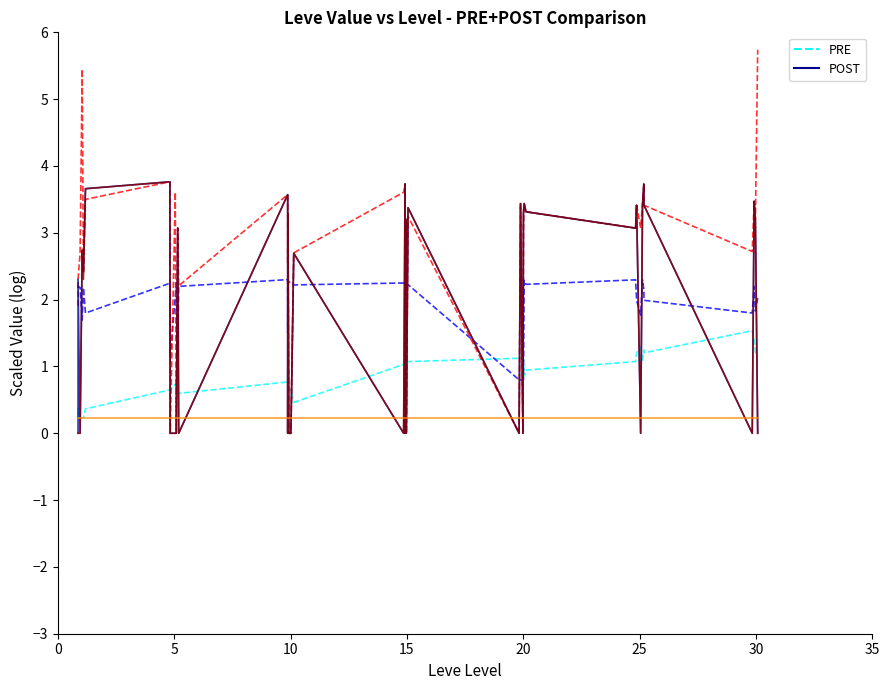

What is the maximum value shown in the chart?

5.7